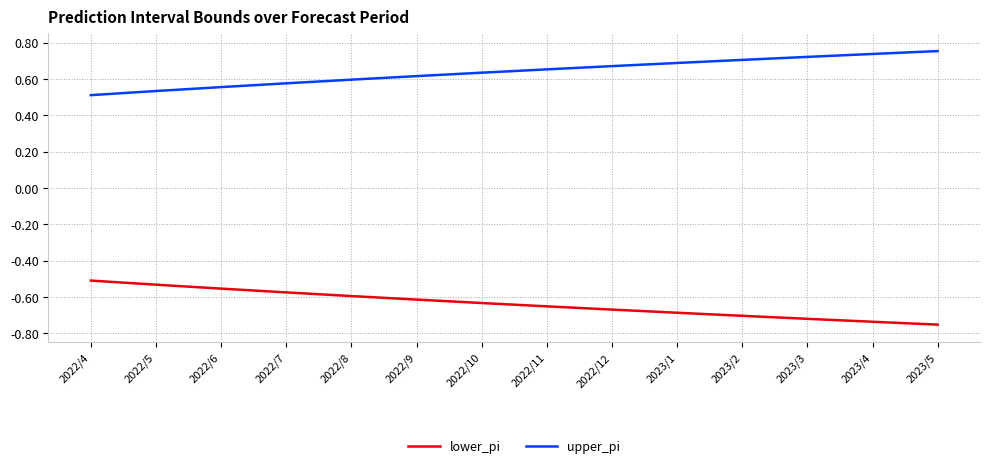

True or false: upper_pi and lower_pi intersect in this chart.

False